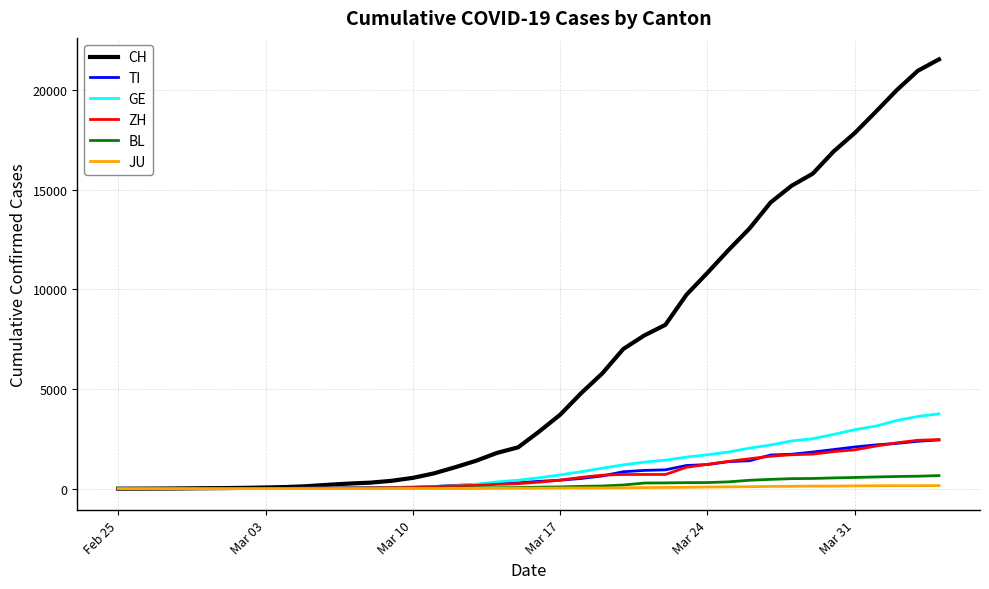

Which series has the widest spread of values?

CH